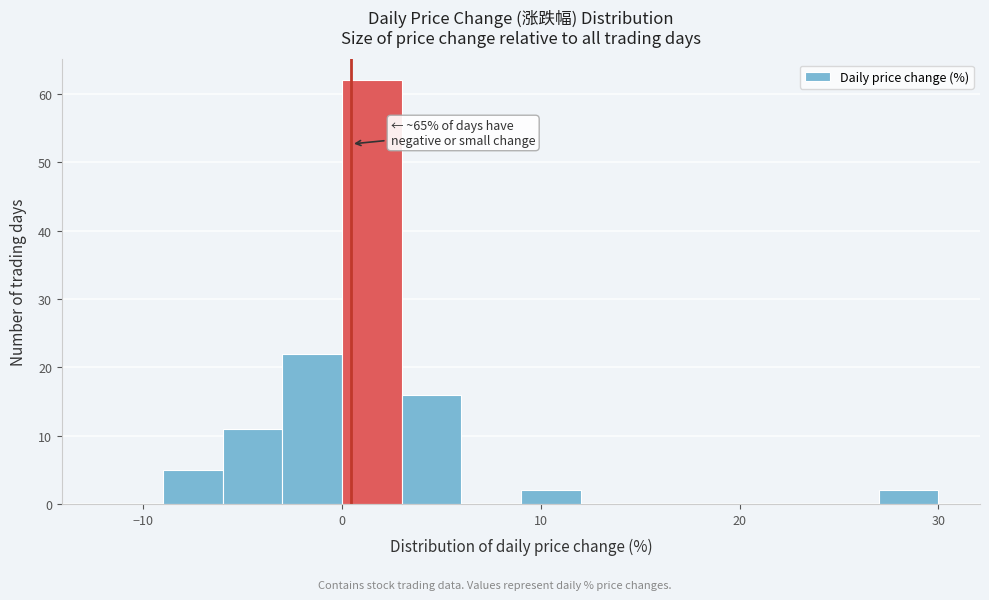

Around what value on the x-axis is the tallest bar? Give the approximate position of its centre, as read against the axis.

2